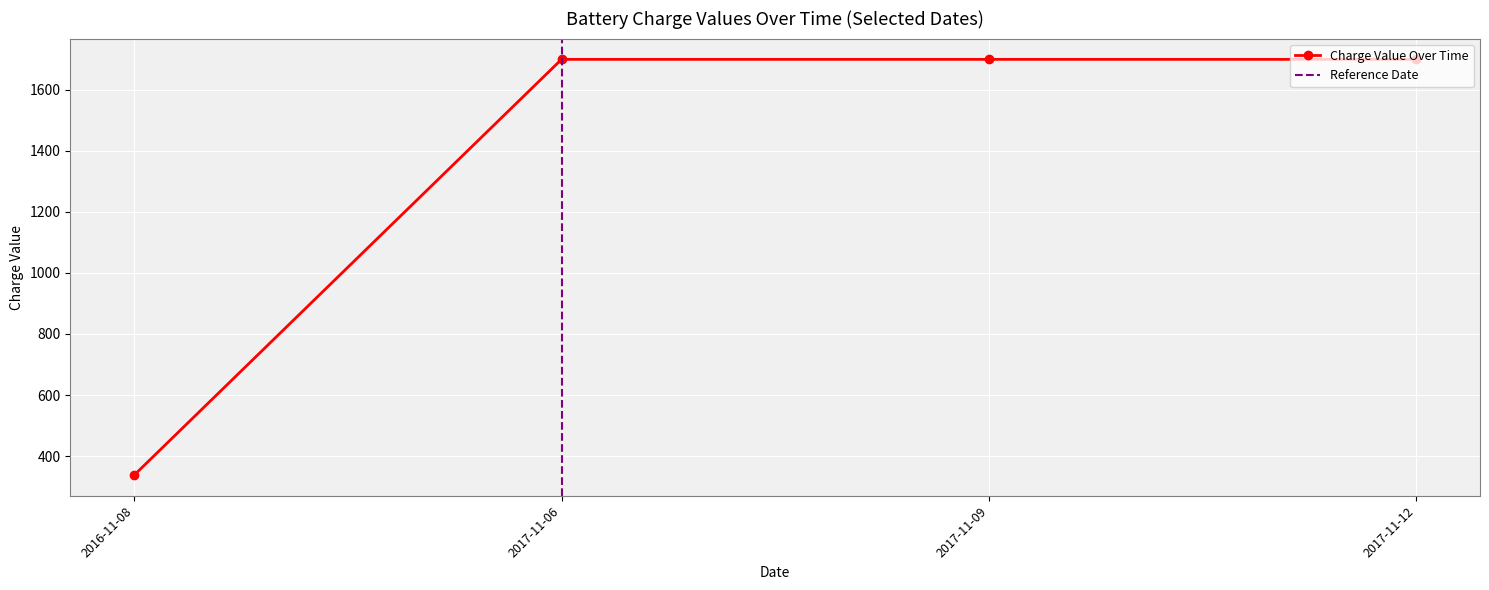

Is the value of B-OLD09 at 2017-11-06 greater than the value of B-OLD10 at 2017-11-09?

No